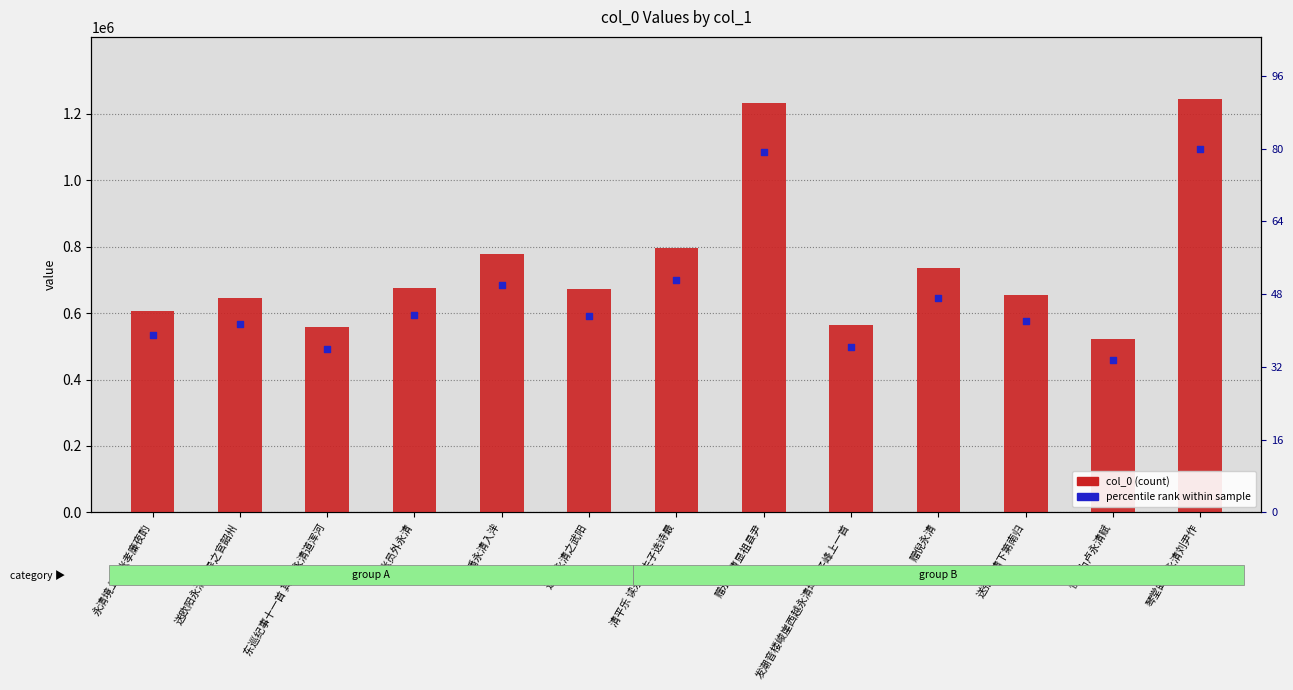

What is the total value across all series at 发潮音楼峻崖西越永清坞狮子峰上一首?

1063508.5